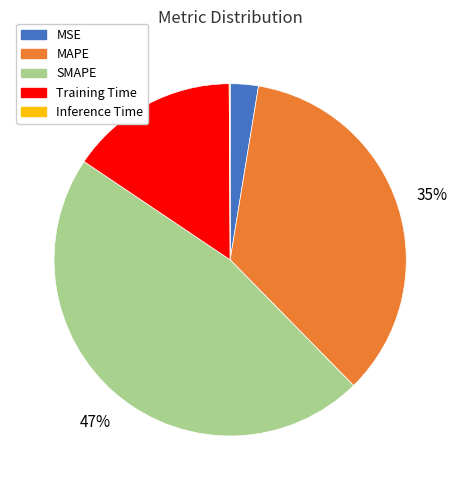

True or false: MSE accounts for 3% of the total.

True